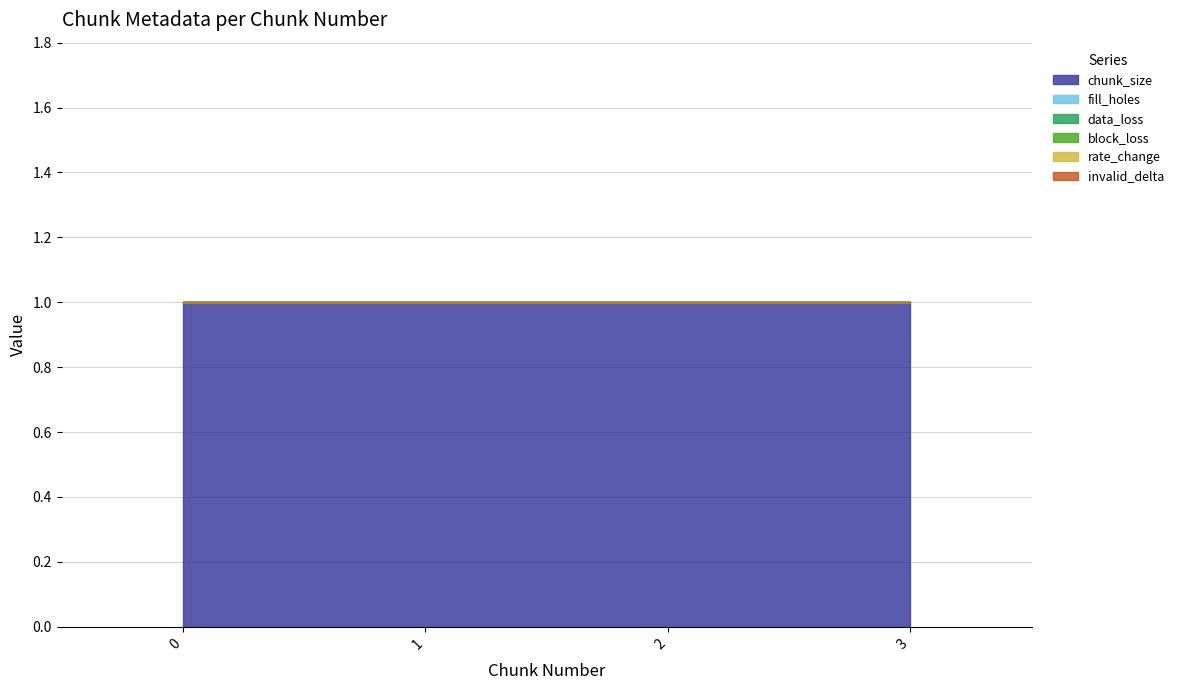

True or false: data_loss has more than 1 interior local peaks.

False